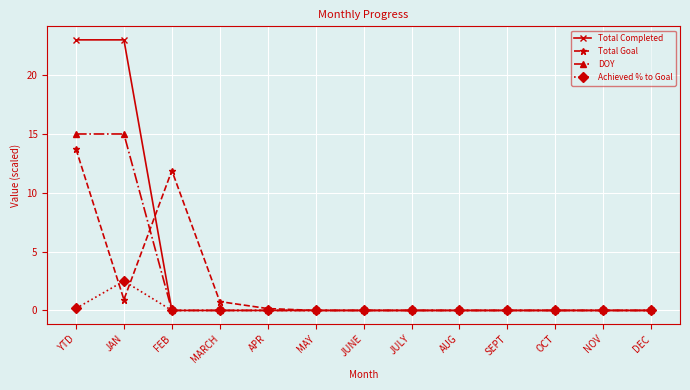

Where do Total Completed and Total Goal first cross each other?

JAN and FEB